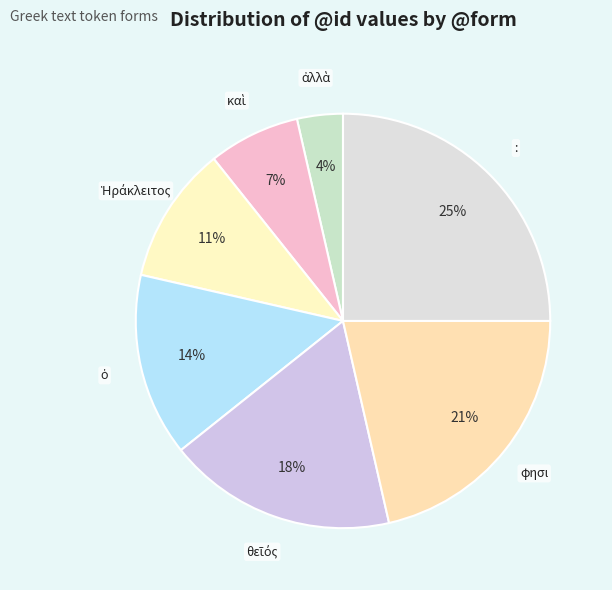

What percentage is the φησι slice, to the nearest percent?

21%